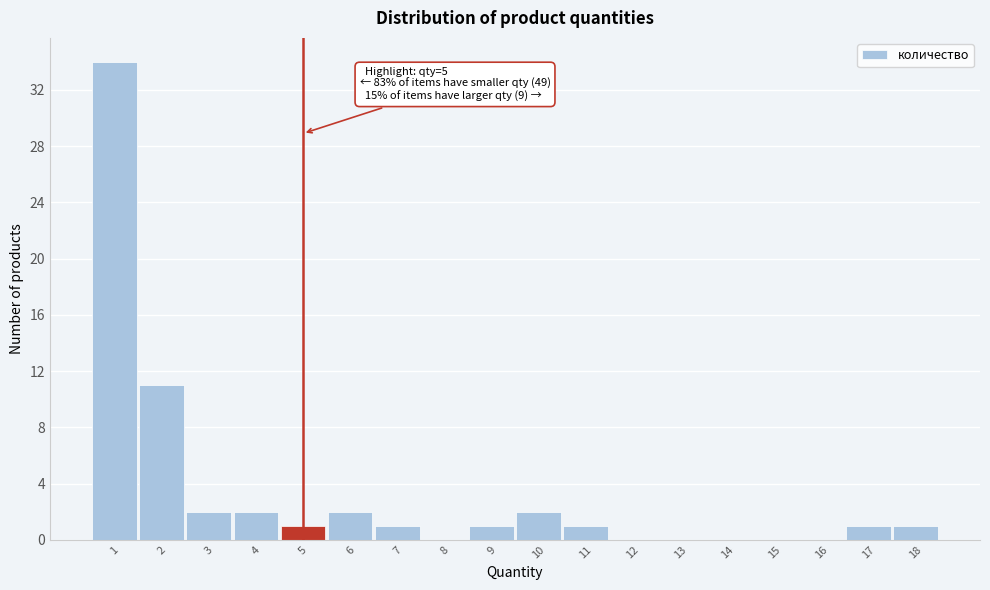

Over which range of the x-axis is the bar tallest?

0.5 to 1.5